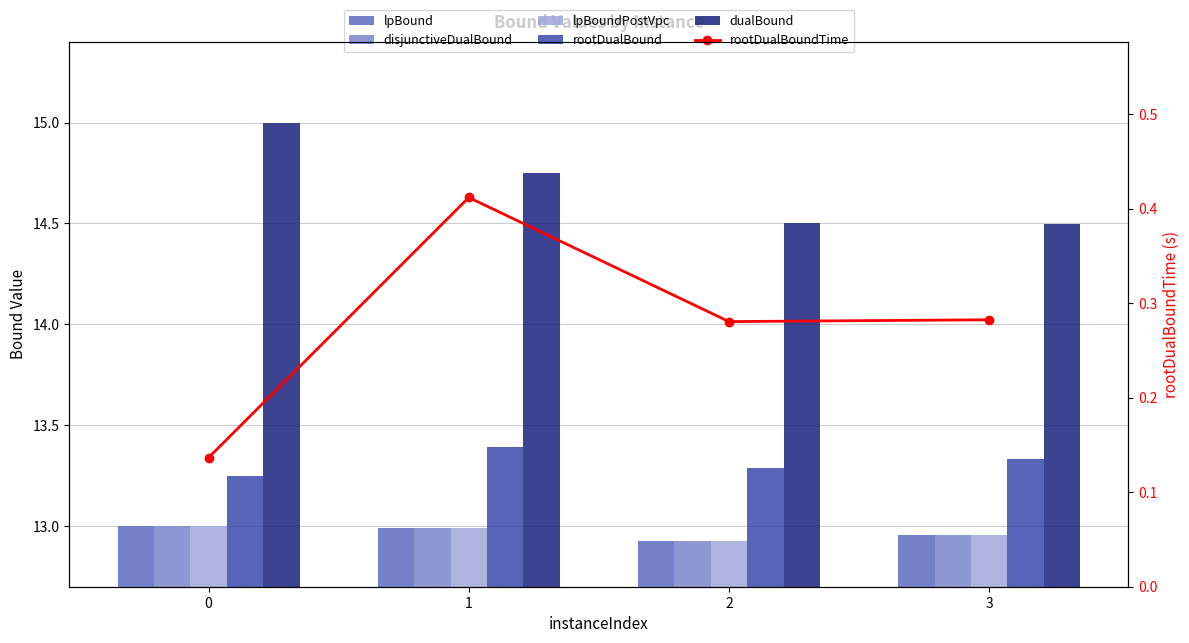

Reading right to left, transcribe all the data shown in this chart.

lpBound: 3=13.0	2=12.9	1=13.0	0=13.0
disjunctiveDualBound: 3=13.0	2=12.9	1=13.0	0=13.0
lpBoundPostVpc: 3=13.0	2=12.9	1=13.0	0=13.0
rootDualBound: 3=13.3	2=13.3	1=13.4	0=13.2
dualBound: 3=14.5	2=14.5	1=14.7	0=15.0
rootDualBoundTime: 3=0.3	2=0.3	1=0.4	0=0.1